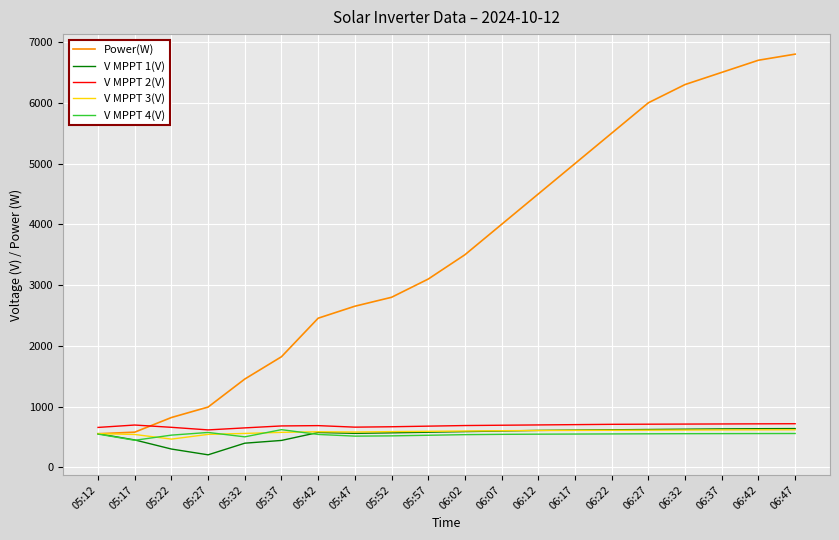

Which series has the largest total across all categories?

Power(W)